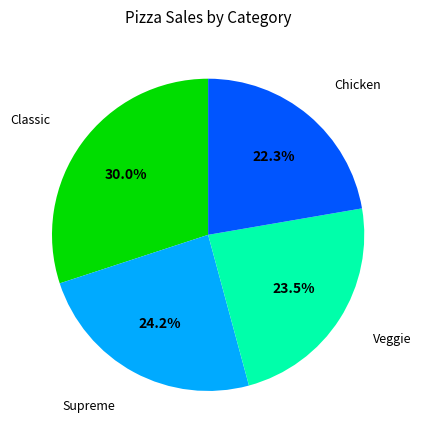

Does any single category account for the majority?

No